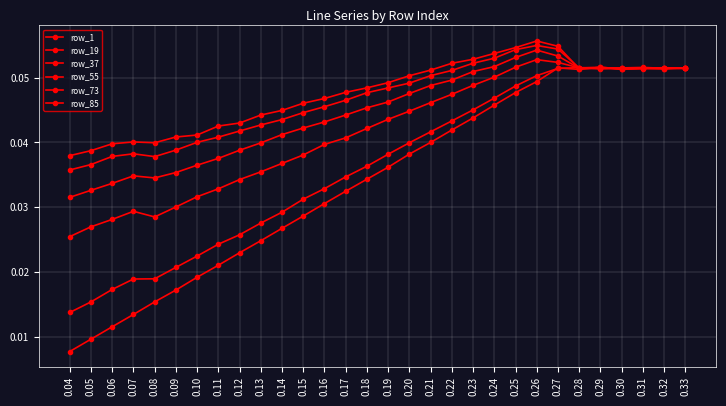

At which label is row_73 closest to 0?

0.04